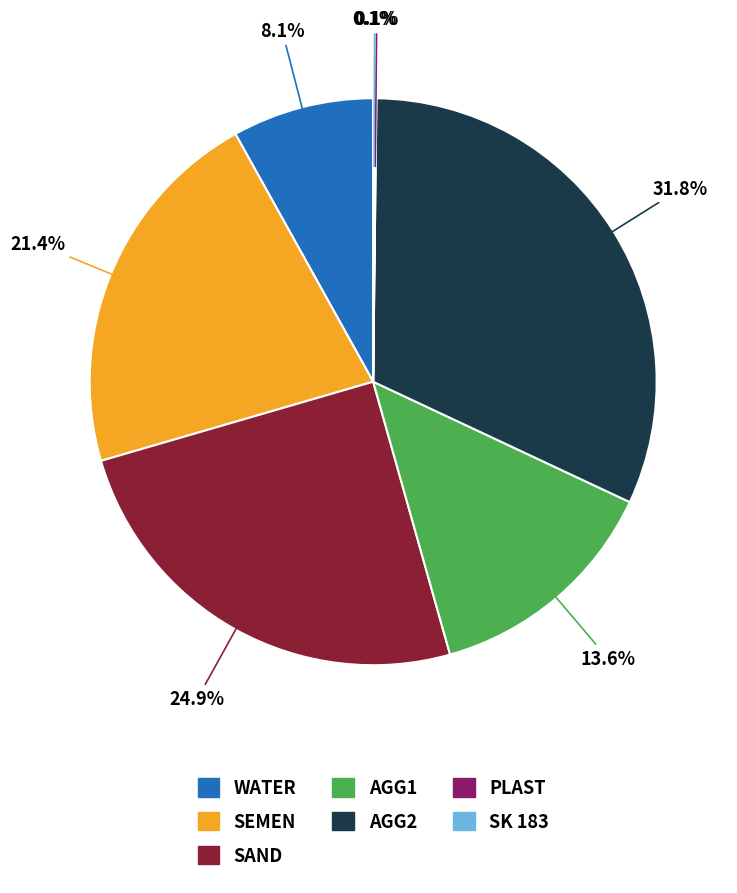

Is it true that SAND is 25% of the pie?

True